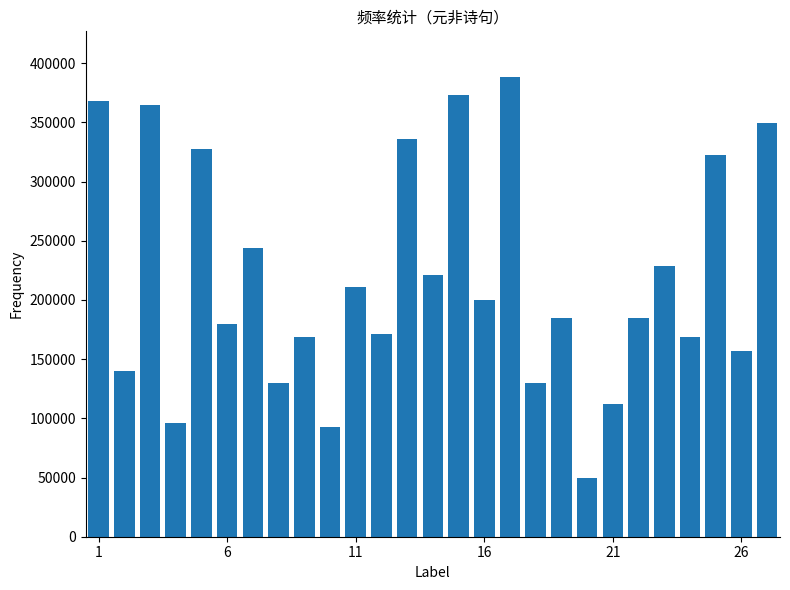

What is the sum of all values?

5900786